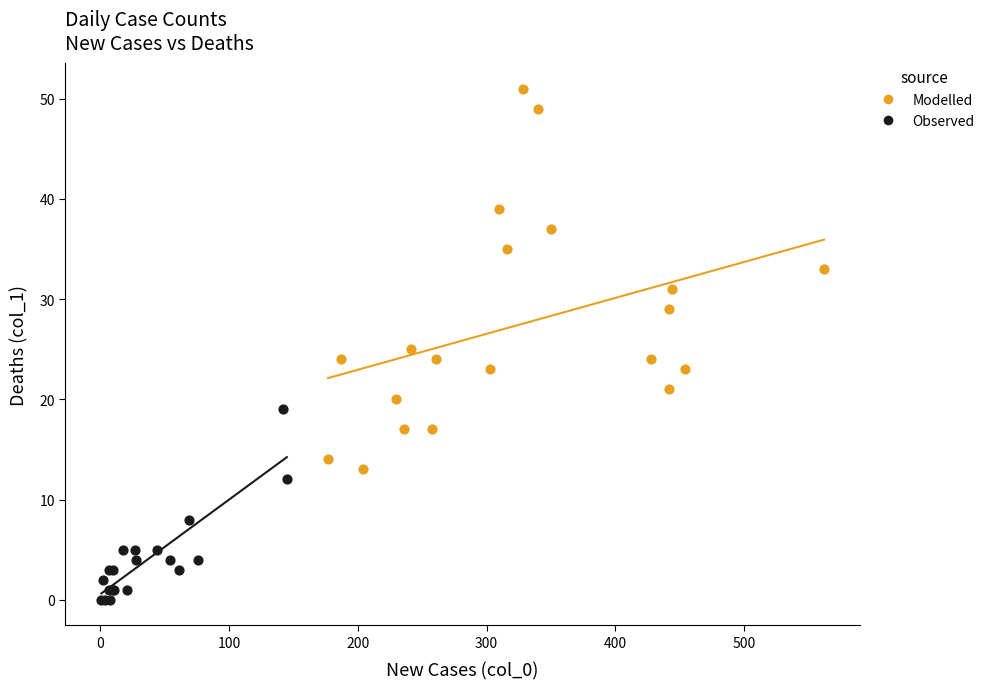

Which series reaches the minimum Y coordinate?

Observed